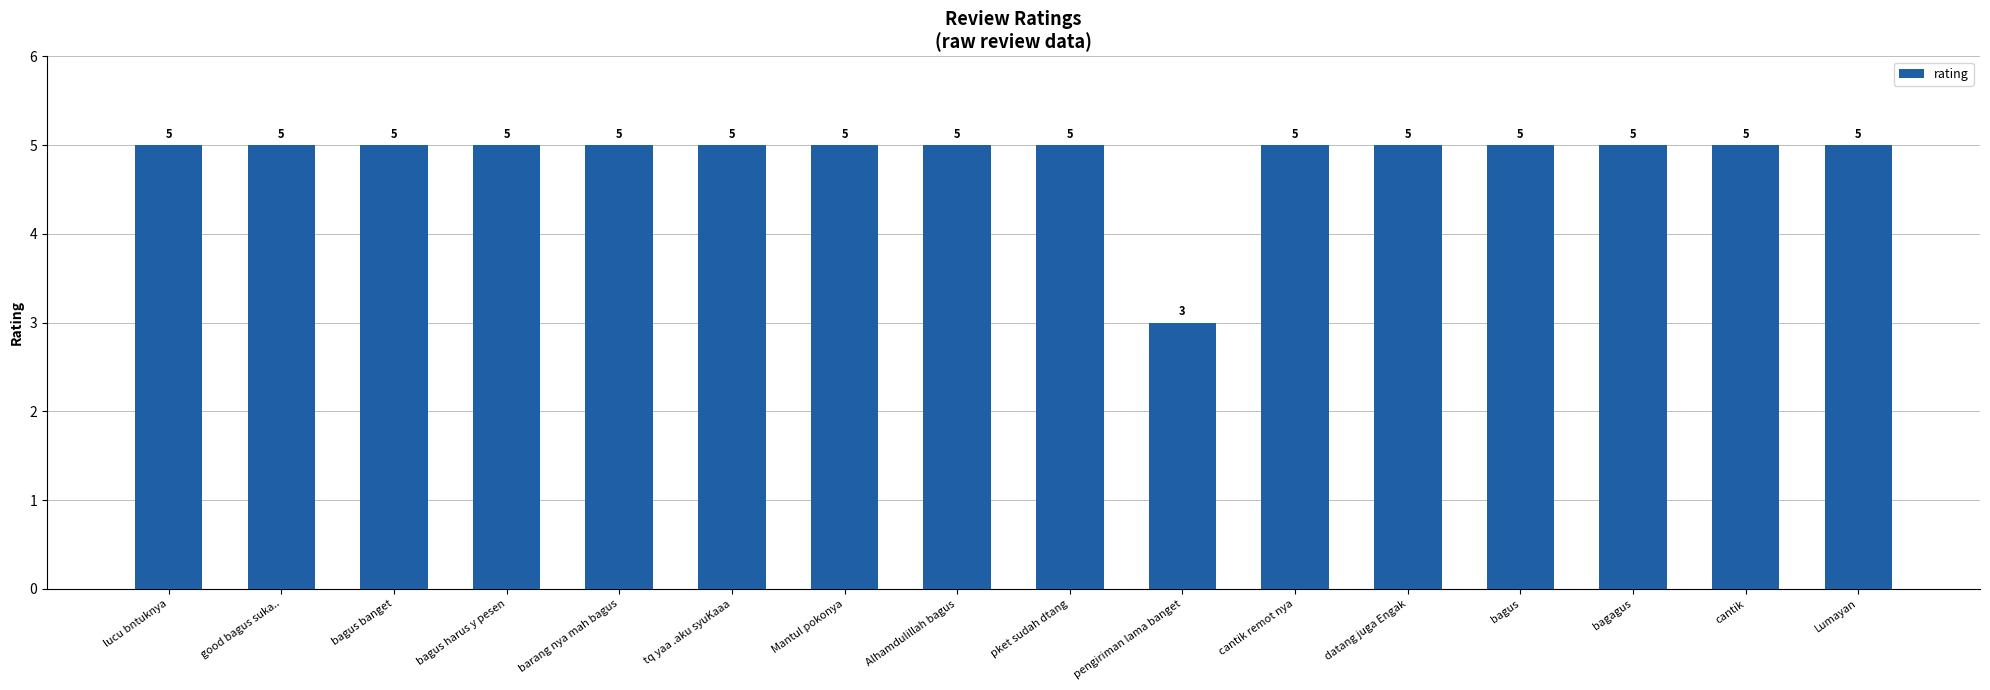

What is the greatest value displayed?

5